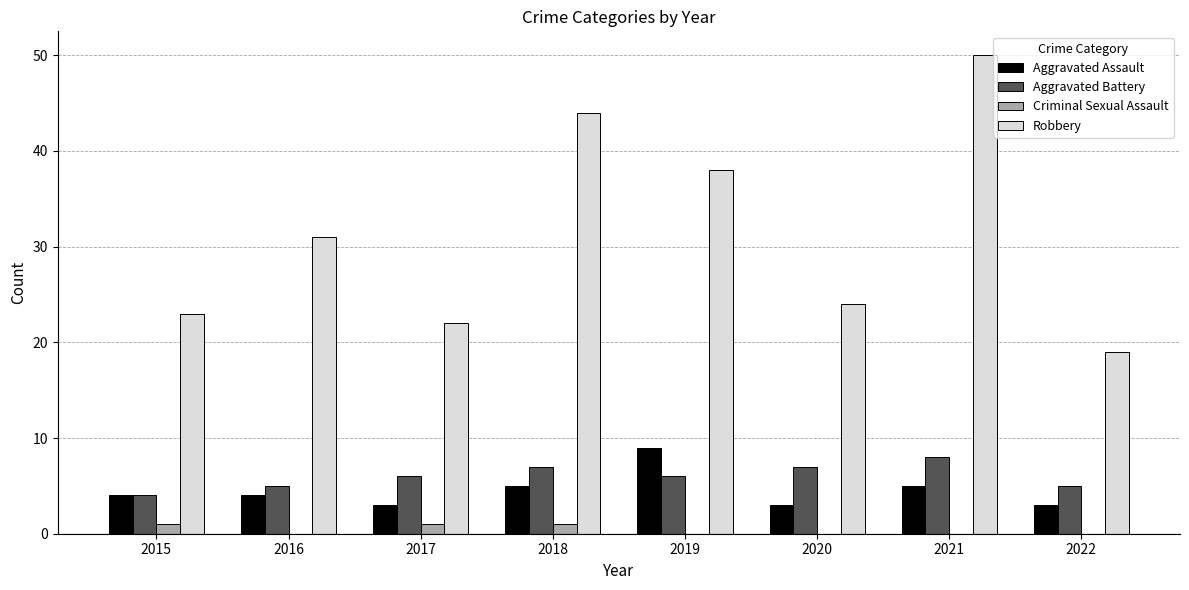

How many data points does each series have?

8